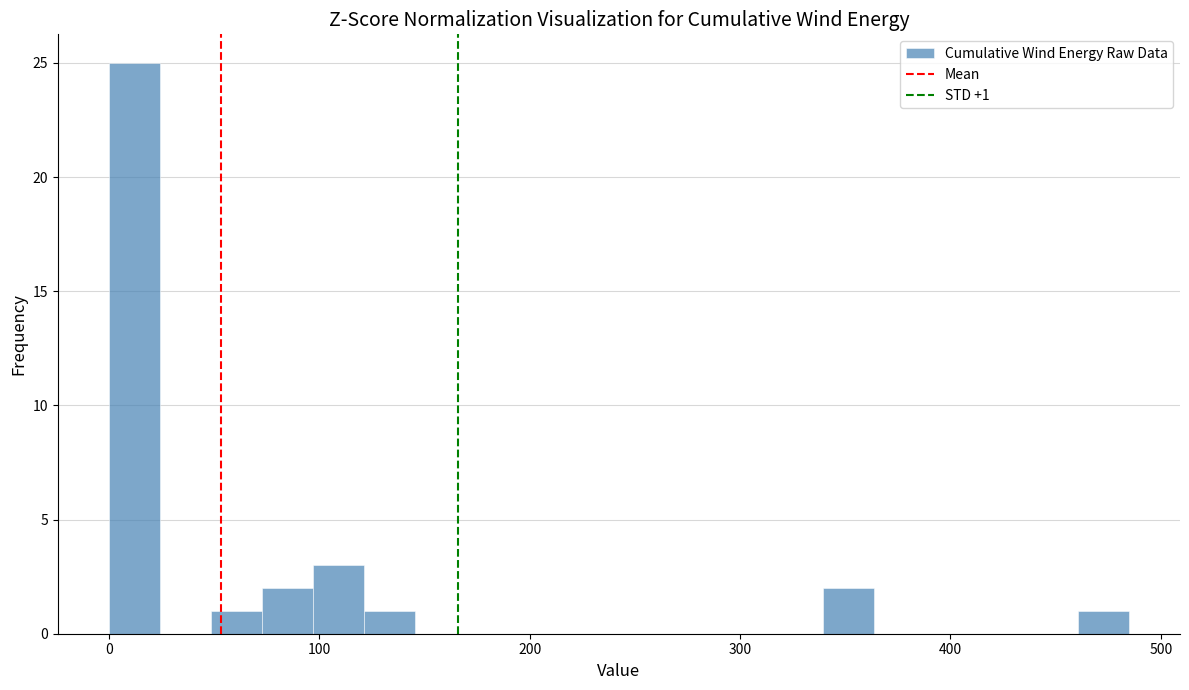

Read against the x-axis, roughly where is the centre of the tallest bar?

10